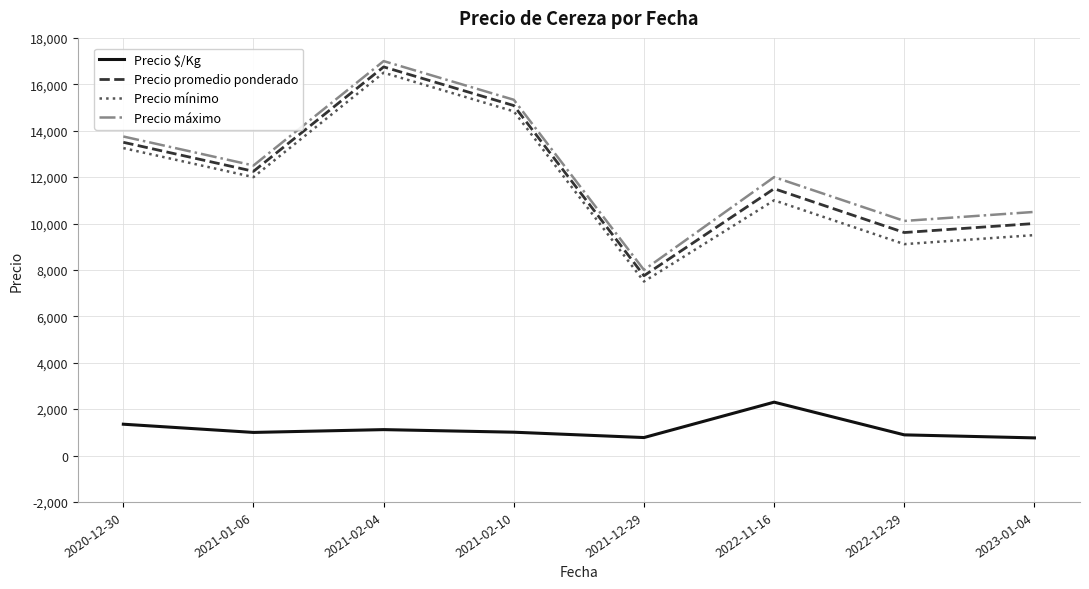

Rank the series by their maximum value, from lowest to highest.

Precio $/Kg, Precio mínimo, Precio promedio ponderado, Precio máximo